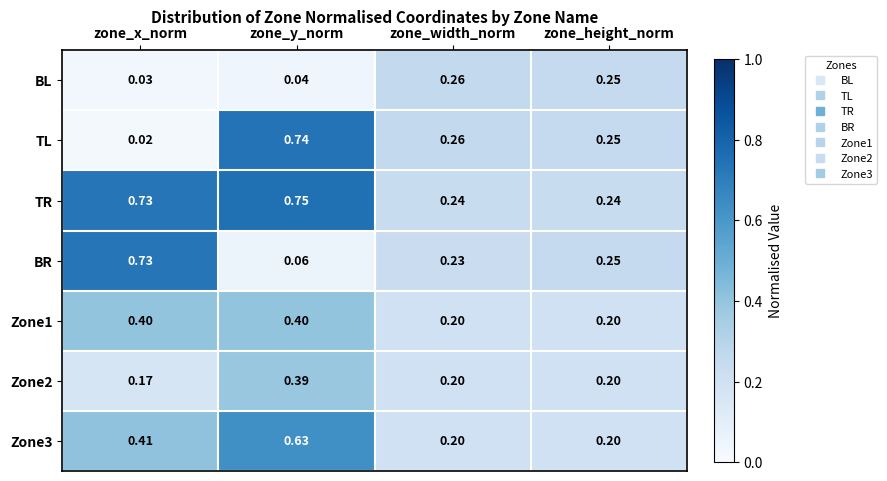

At which category is the sum across all series the highest?

zone_y_norm